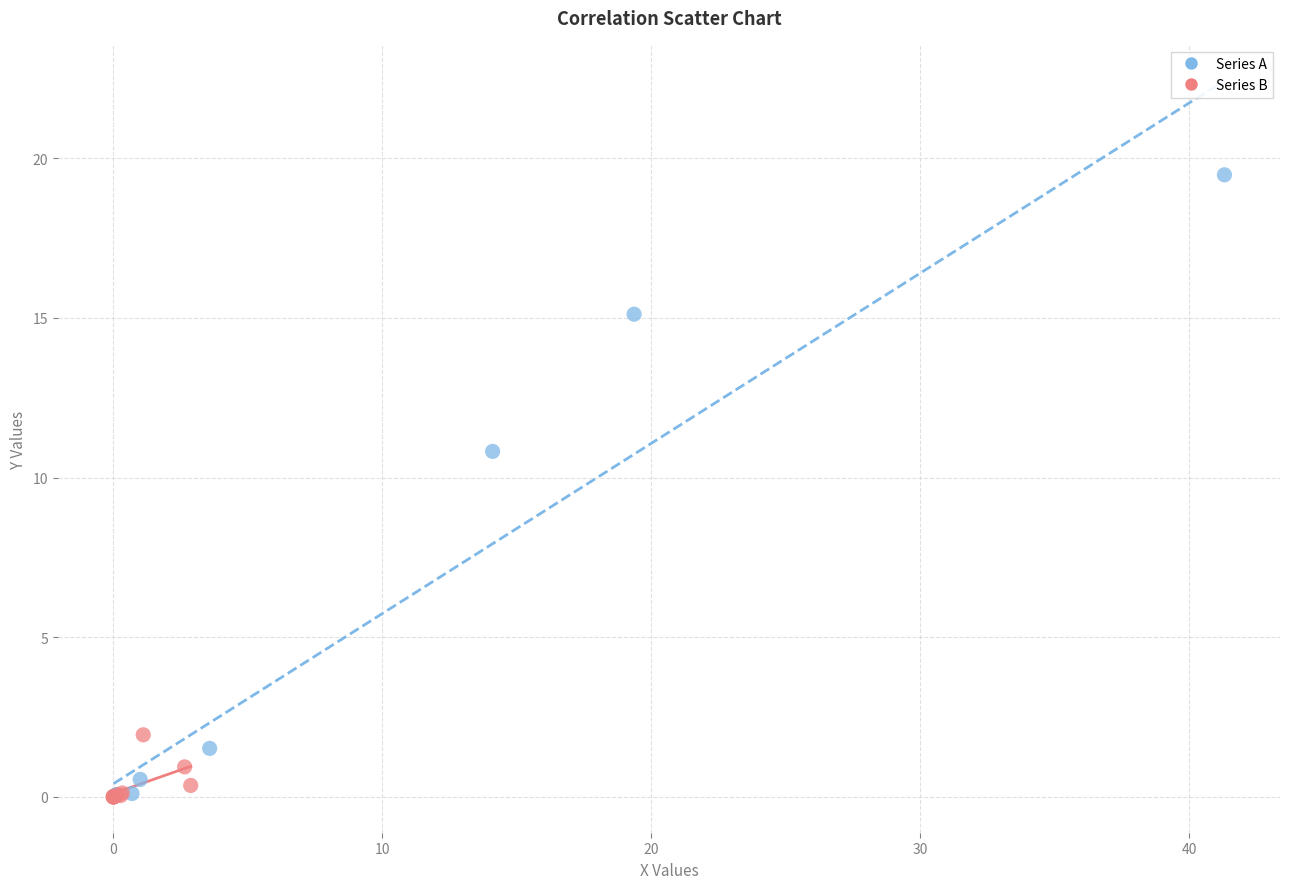

Which series has the widest spread of Y values?

Series A